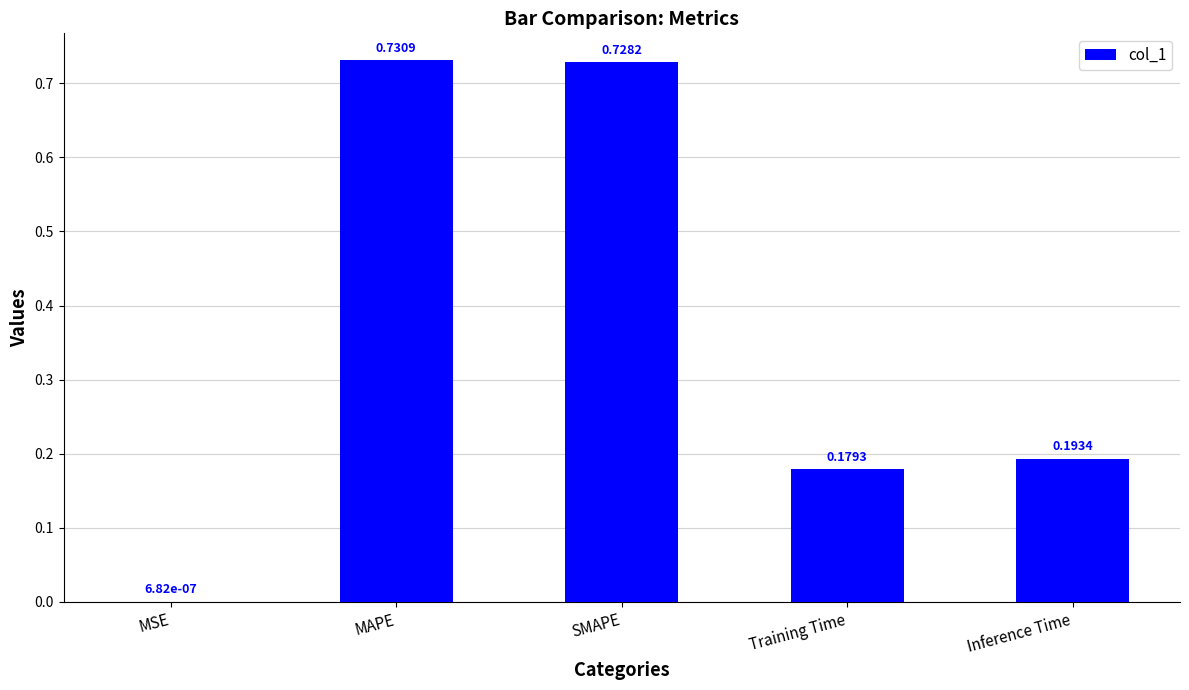

Which label corresponds to the largest value in the chart?

MAPE